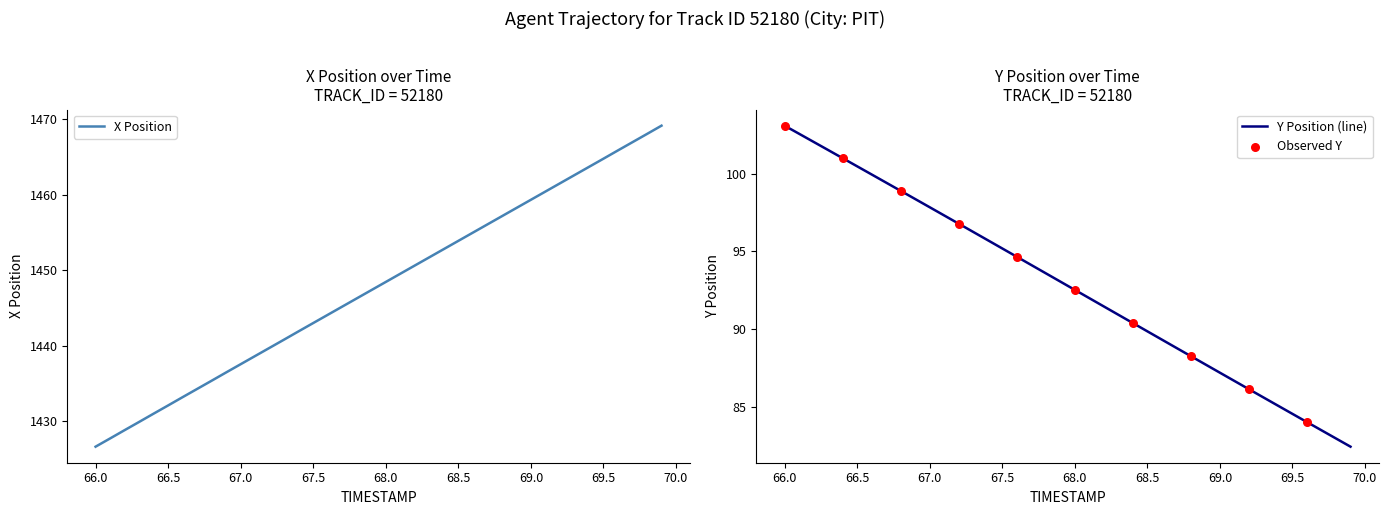

Which series reaches the minimum Y coordinate?

Y